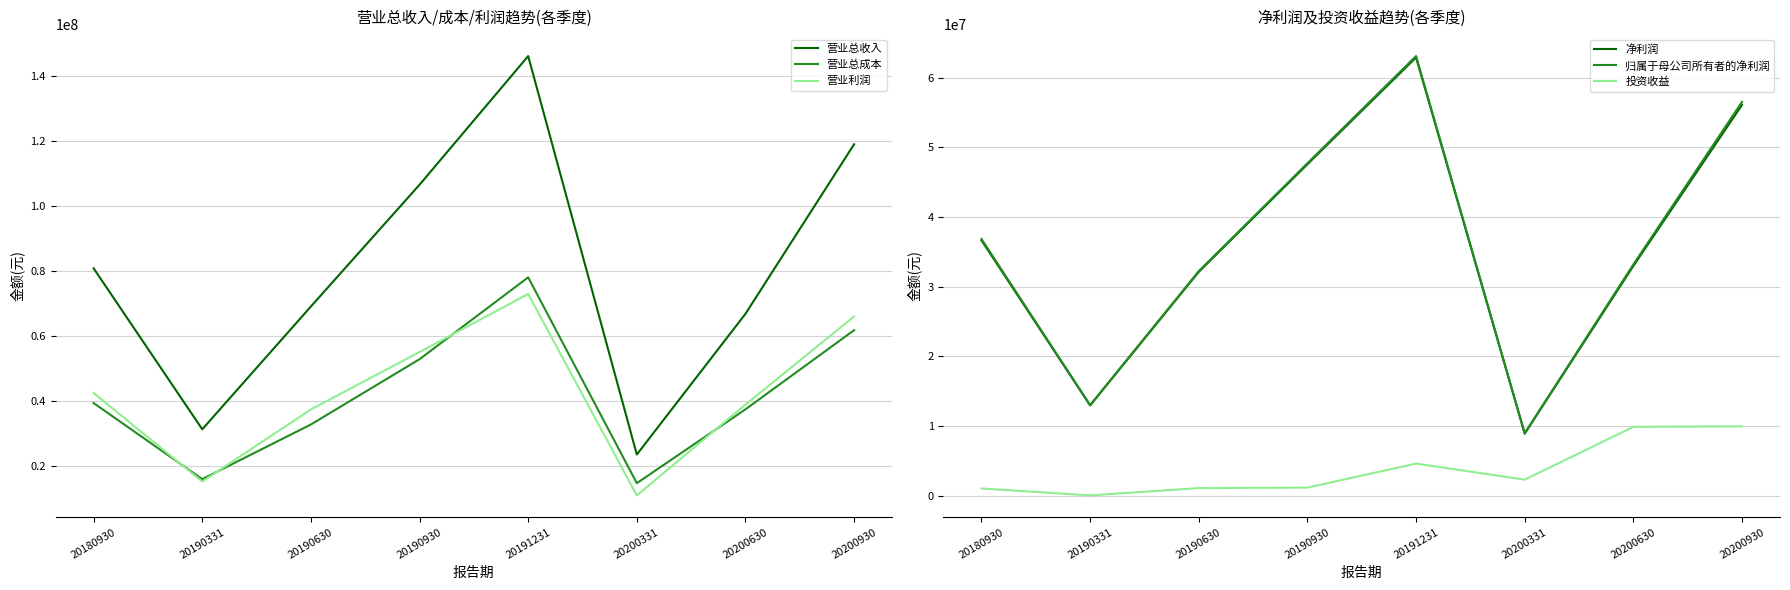

At how many categories does at least one series exceed 85276238?

3